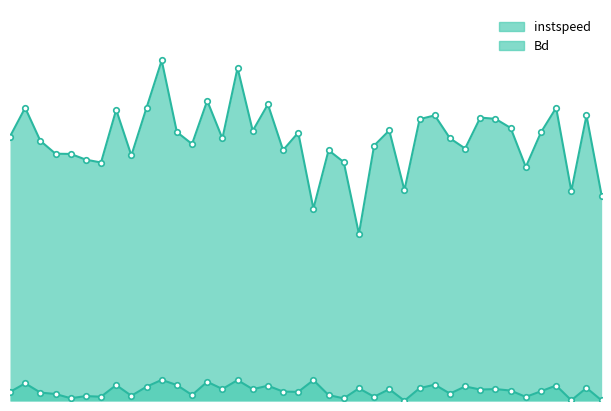

What is the spread (max minus min) of values at 326.0?

11.8